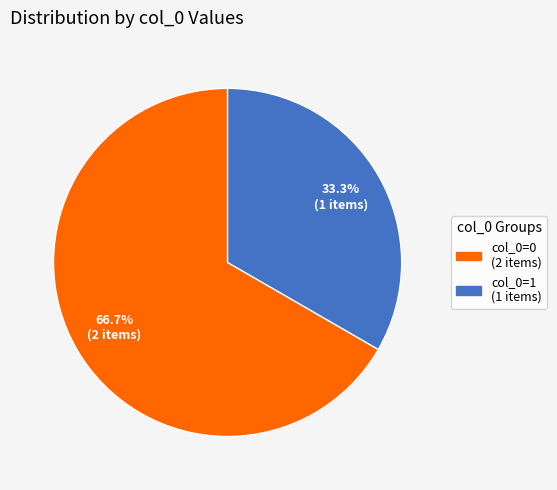

Does any single category account for the majority?

Yes